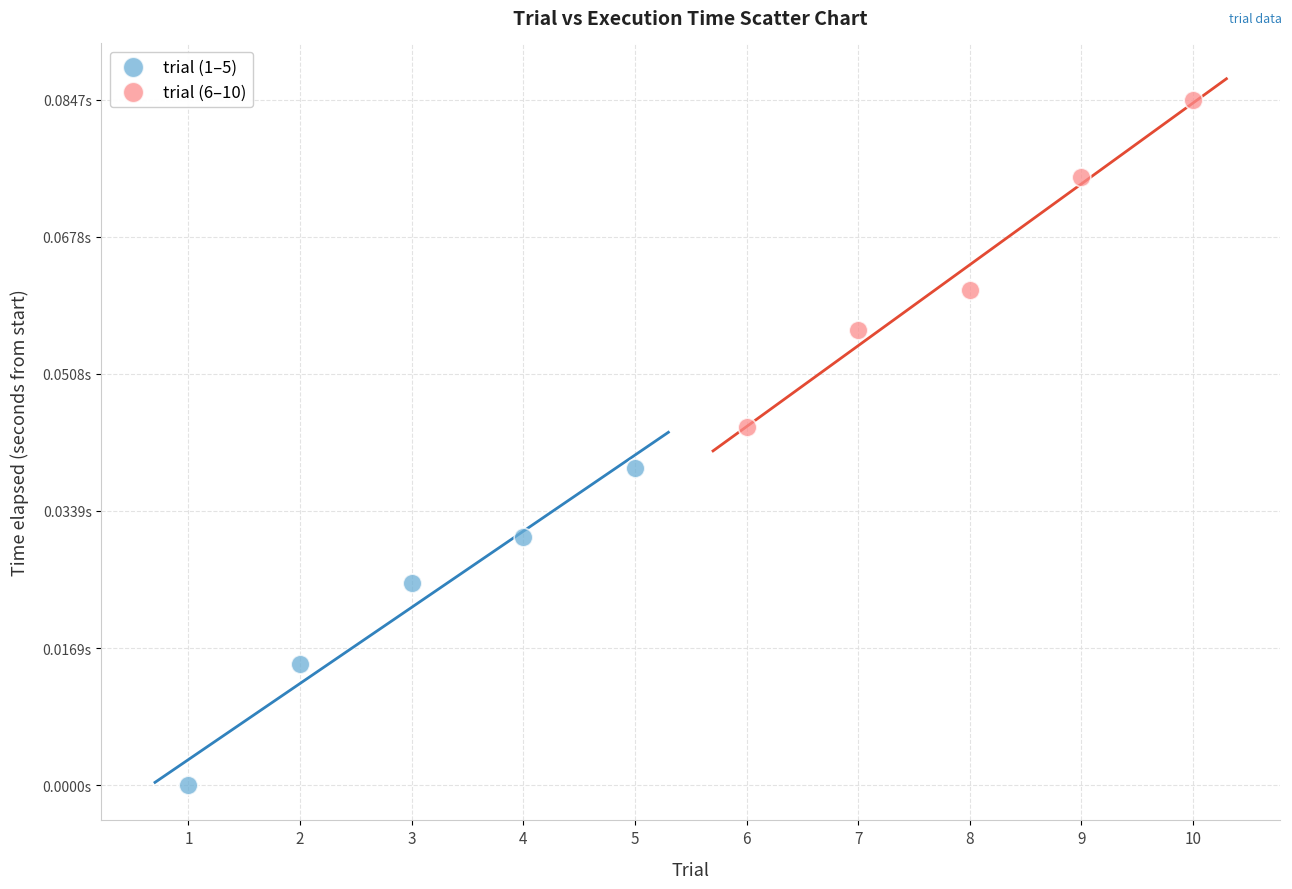

Which series contains the lowest Y value?

trial (1–5)